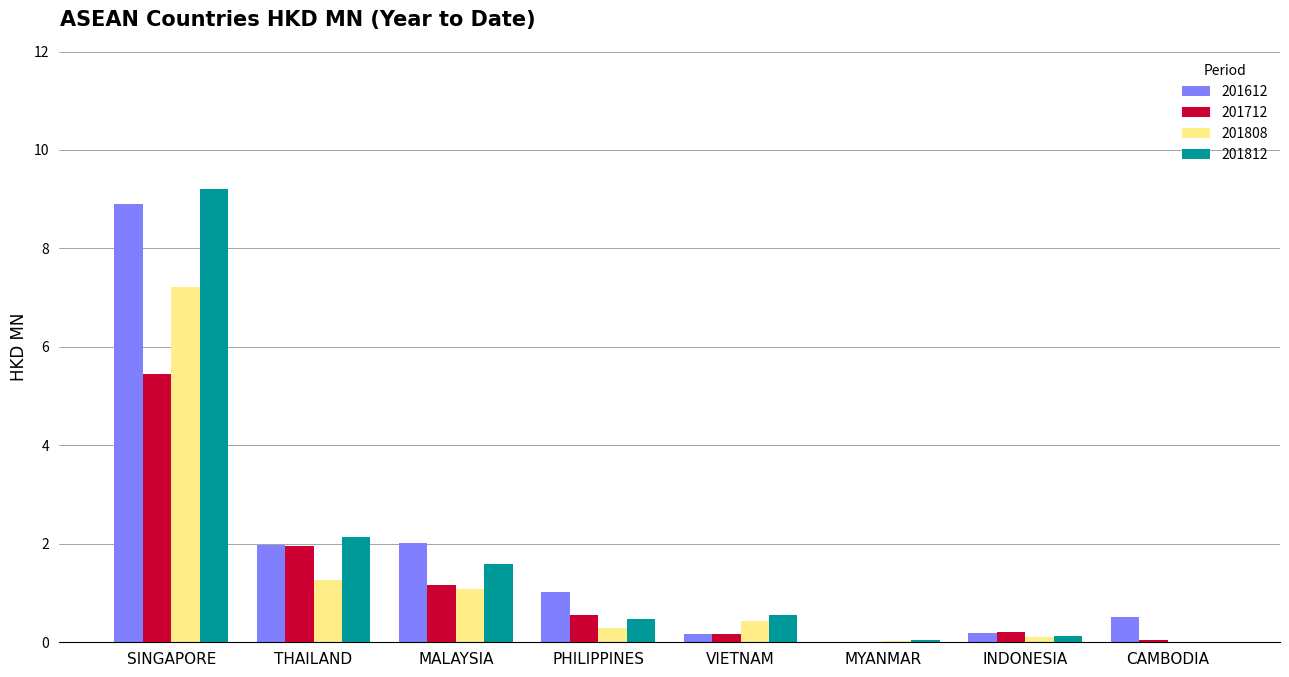

What is the maximum value shown in the chart?

9.2